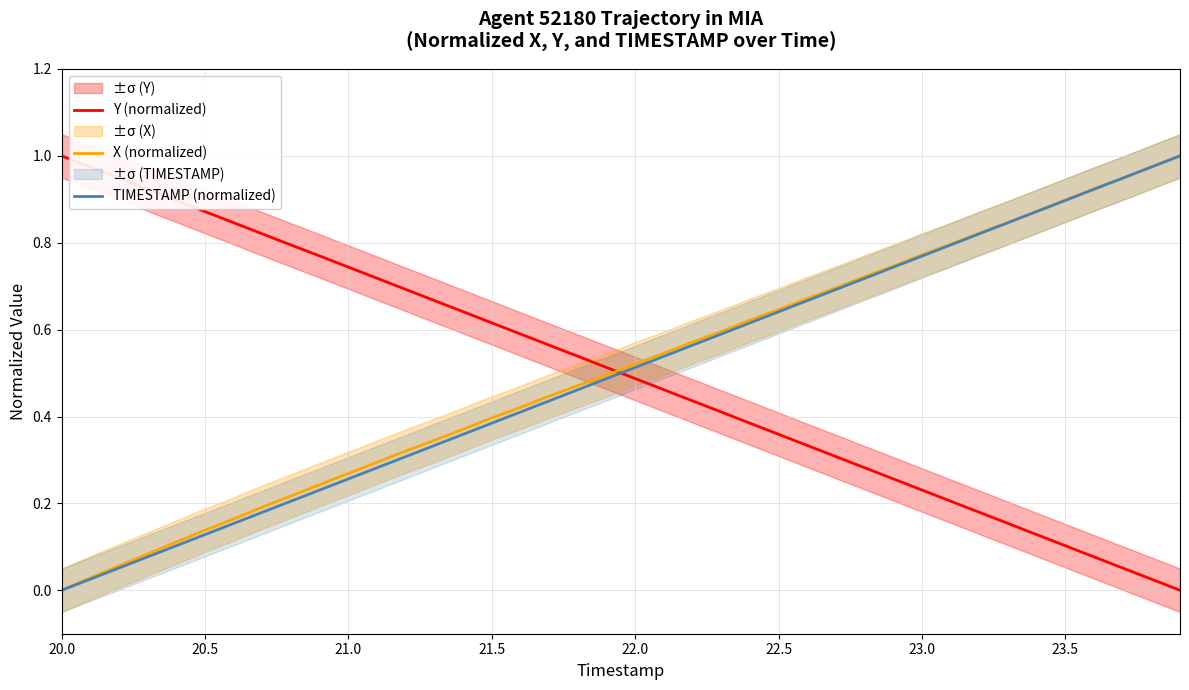

Which series has the largest total across all categories?

X (normalized)